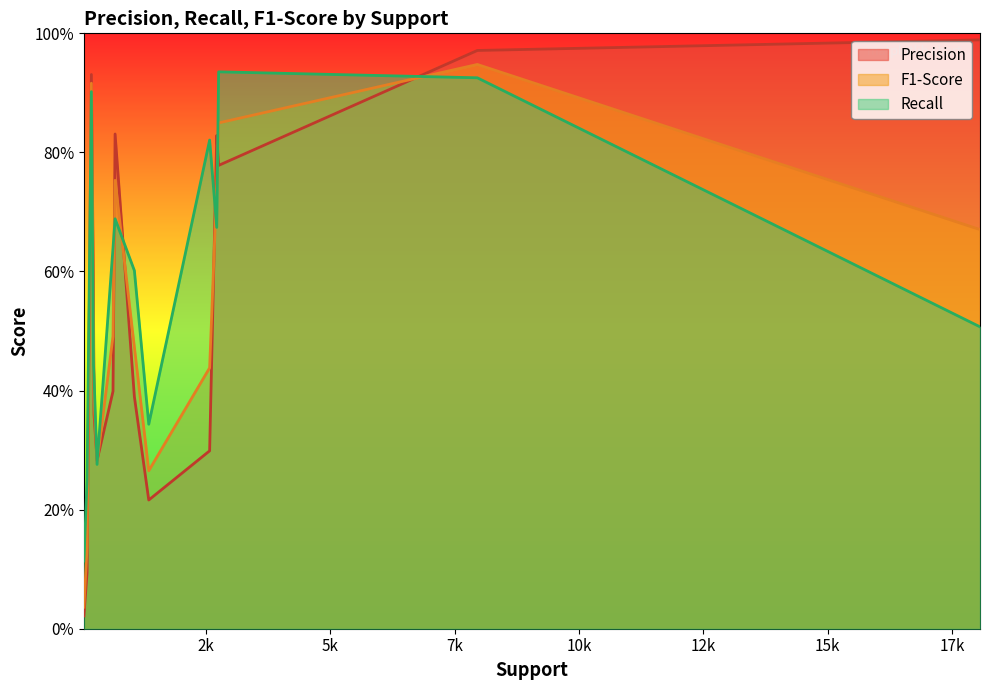

What are all the series names shown in the legend?

Precision, F1-Score, Recall